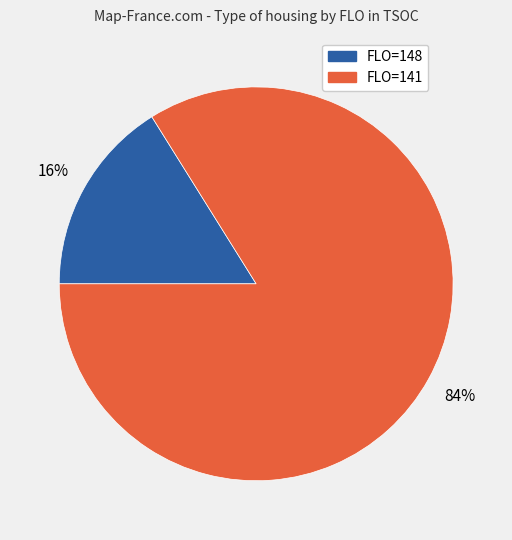

Is there any slice that represents more than half of the pie?

Yes